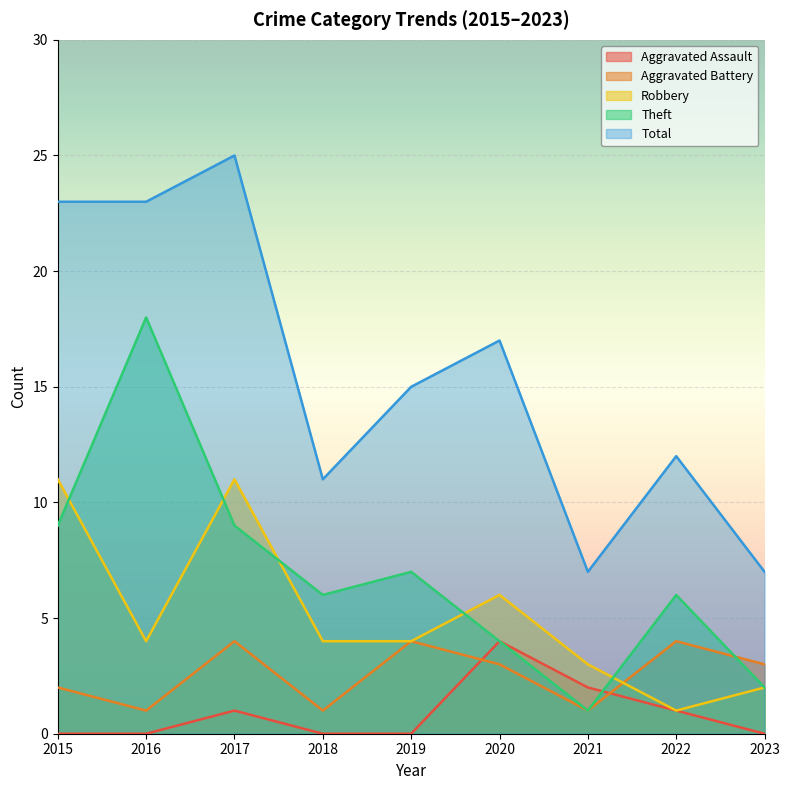

What is the minimum value for Total?

7